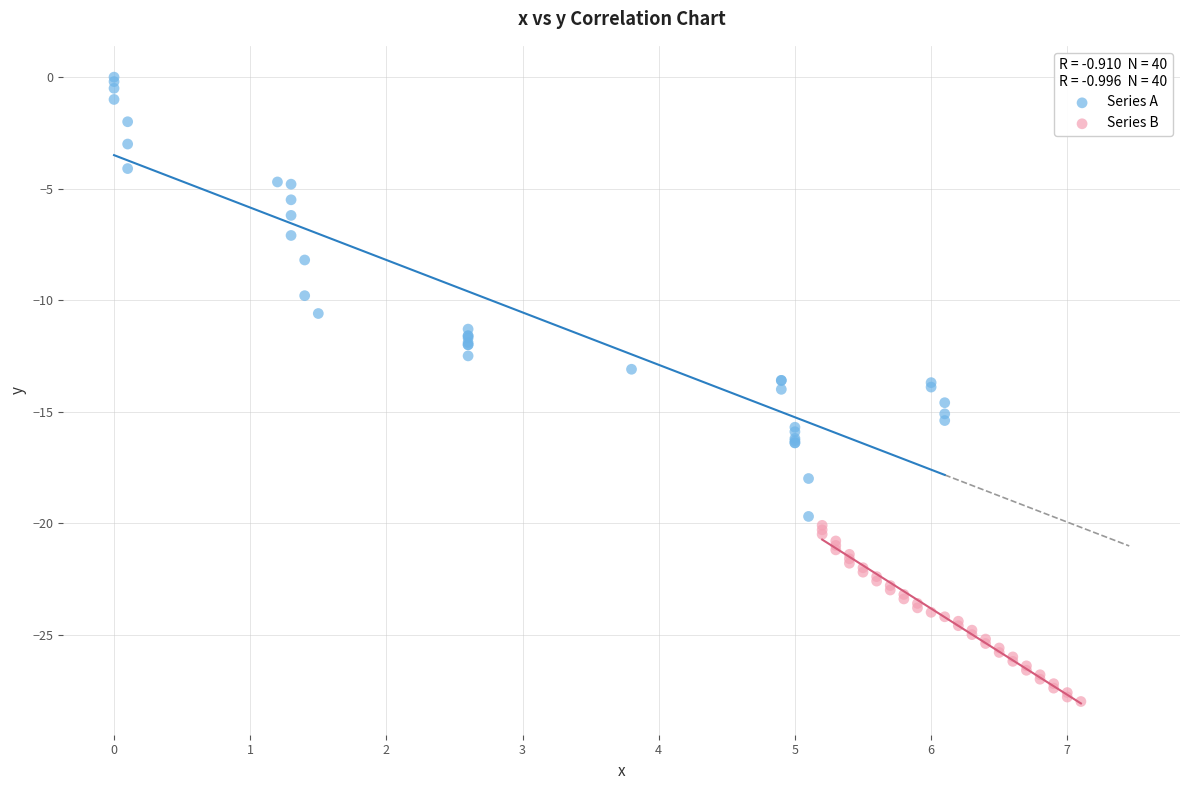

Which series contains the highest Y value?

Series A